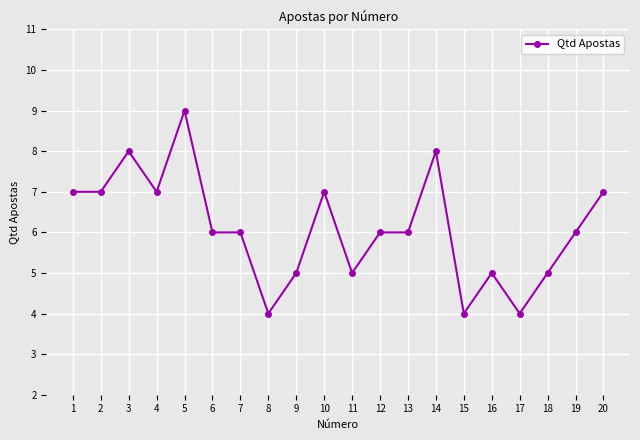

What is the maximum value shown in the chart?

9